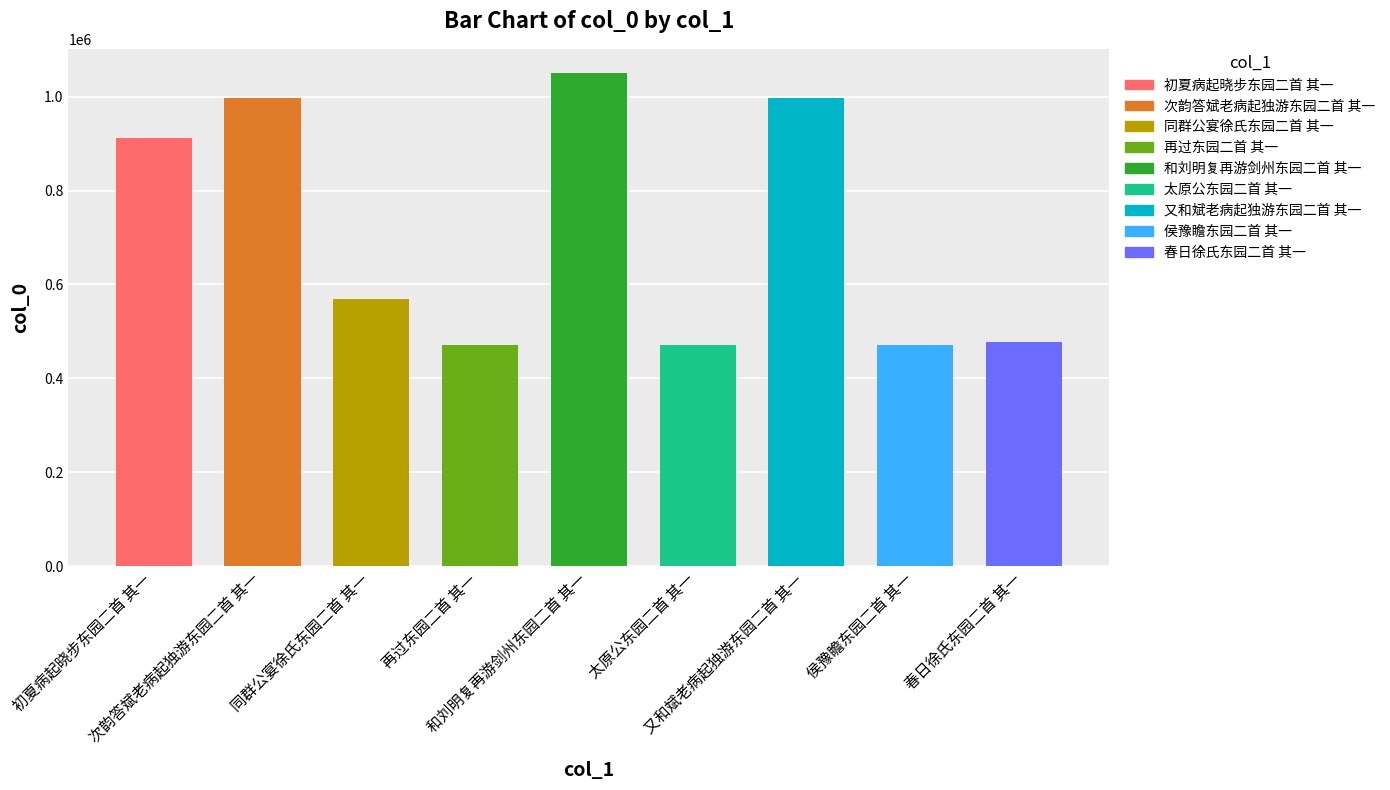

True or false: the data shows 471167 at 侯豫瞻东园二首 其一.

True